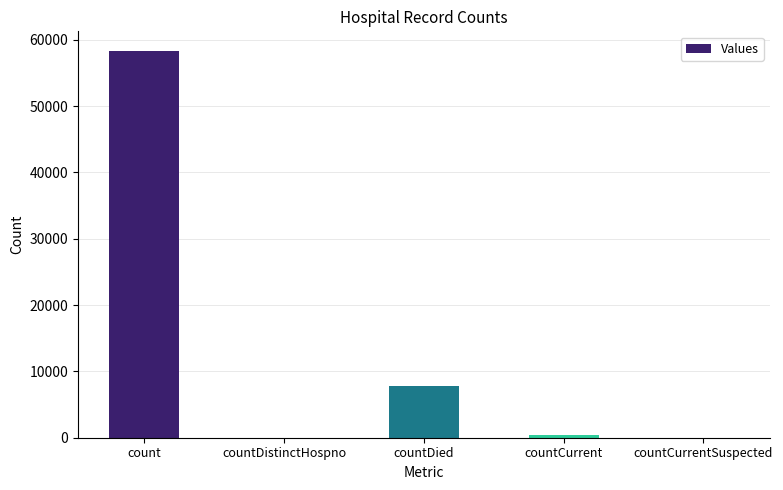

The value at countCurrentSuspected is 0. True or false?

True